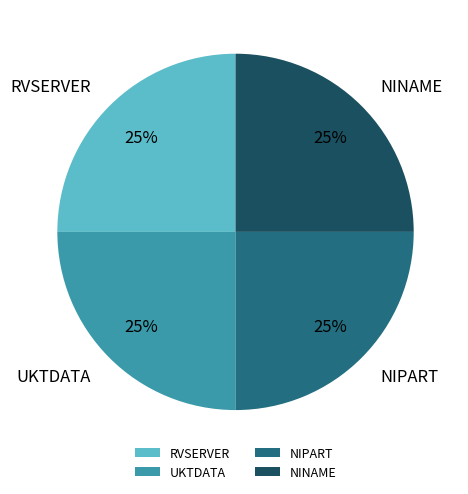

Does NINAME account for over 50% of the chart?

No